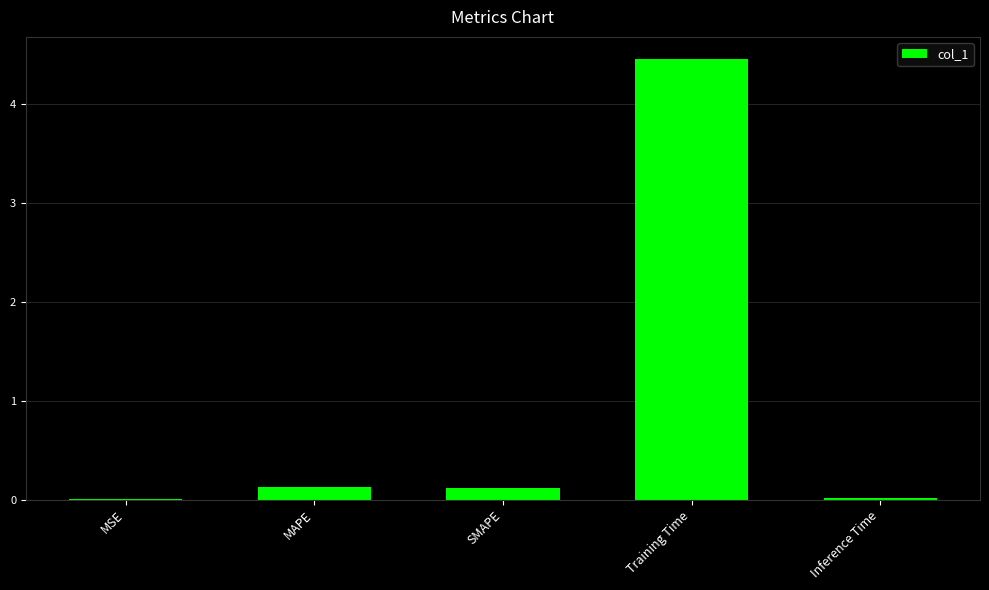

The chart shows a value of 1.4 at Training Time. True or false?

False